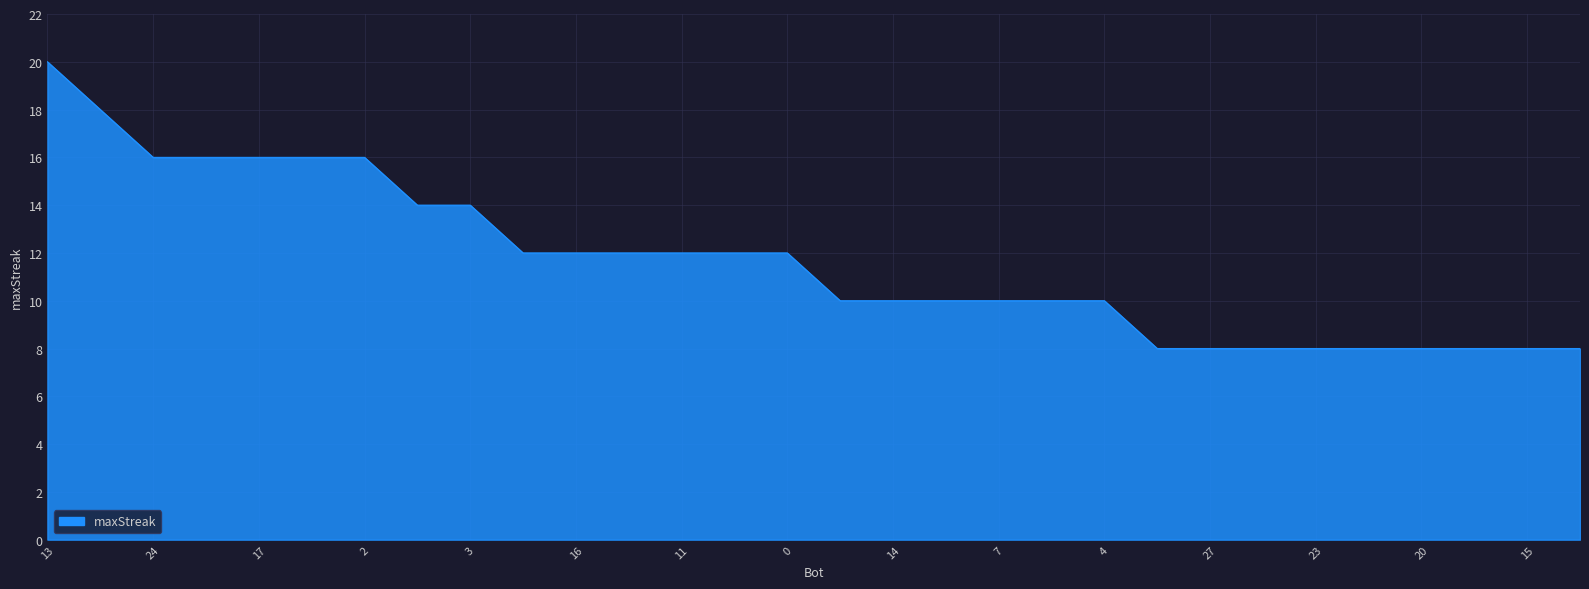

Reading left to right, what are all the values shown in this chart?

20	18	16	16	16	16	16	14	14	12	12	12	12	12	12	10	10	10	10	10	10	8	8	8	8	8	8	8	8	8